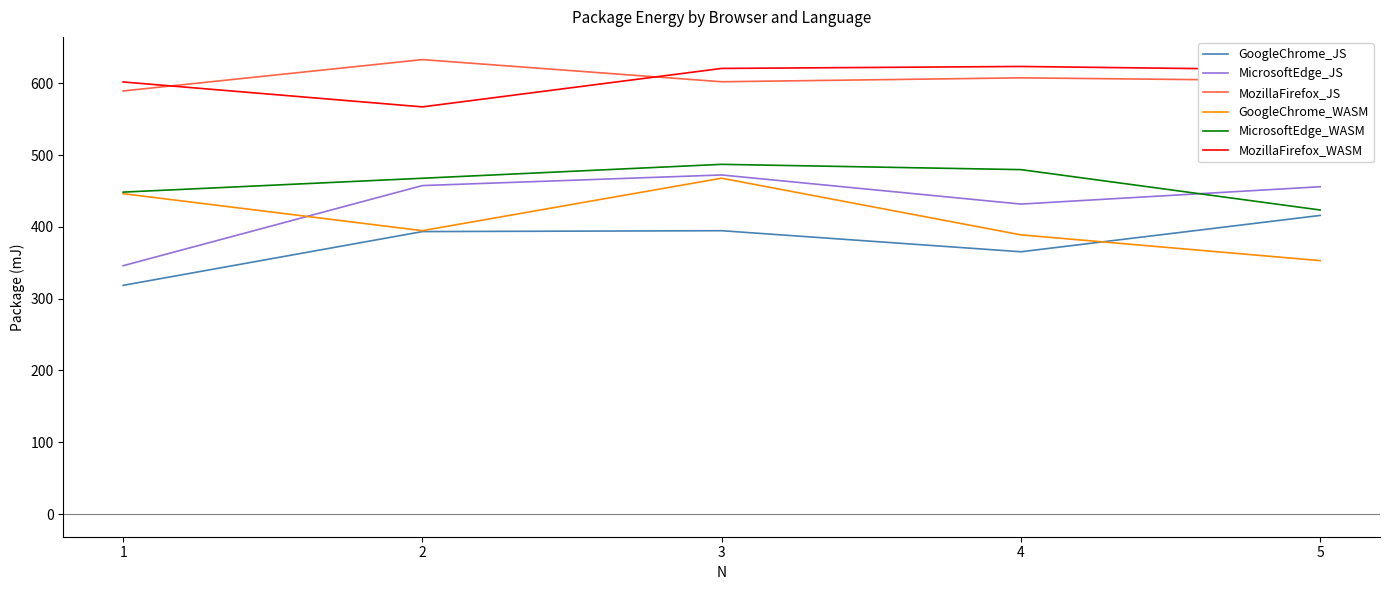

The value of GoogleChrome_WASM at 2 is 394.9. True or false?

True